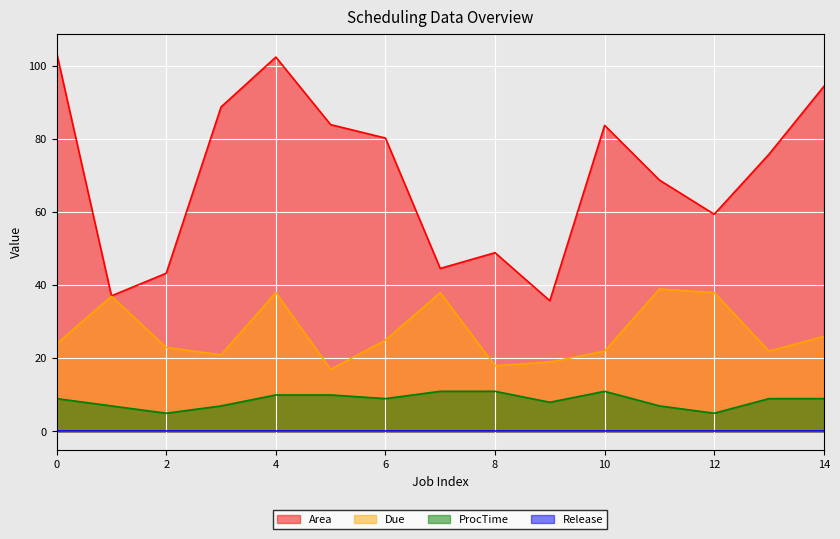

Which series has the largest range (max minus min)?

Area